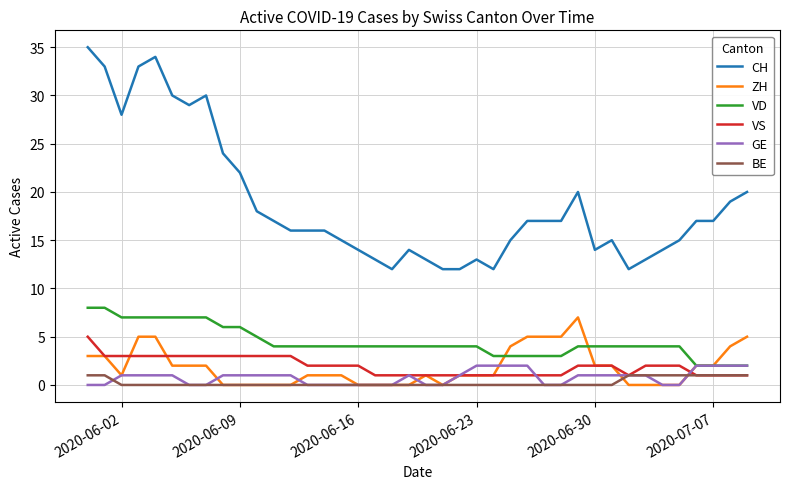

True or false: BE and VD cross at least once.

False